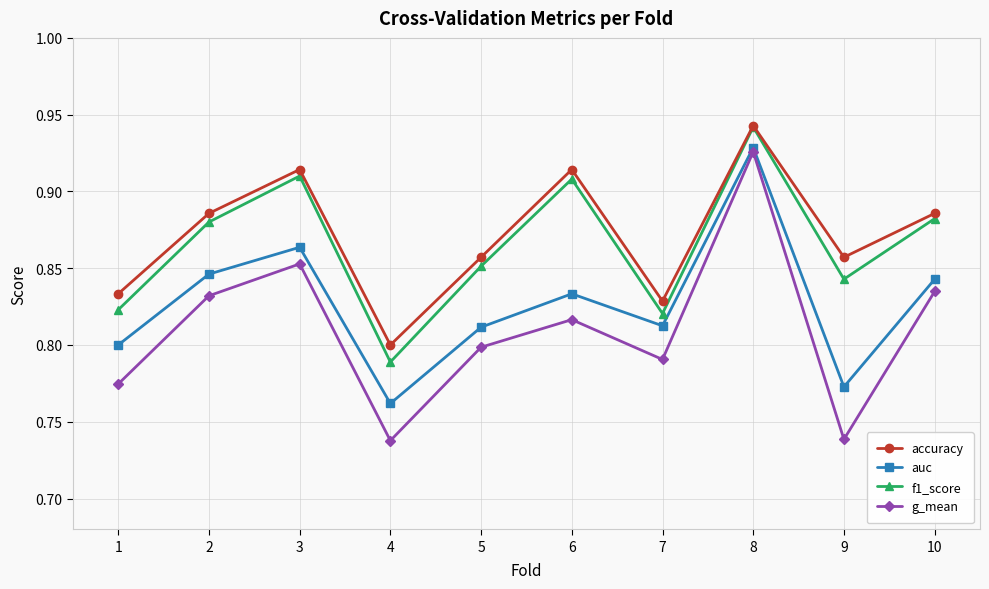

Is it true that auc equals 0.8 at 4?

True